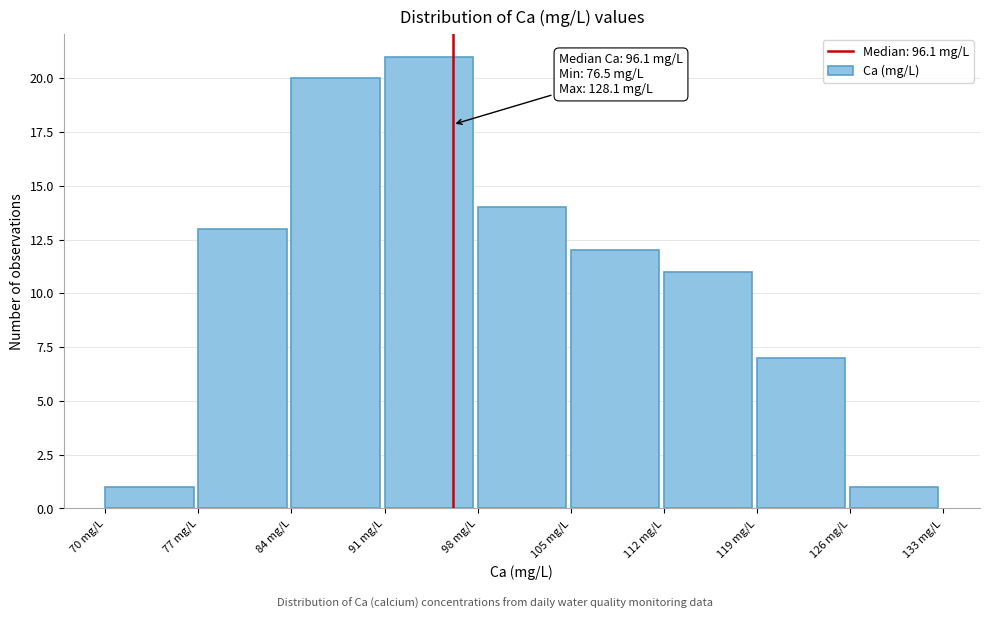

Which range on the x-axis has the tallest bar?

91 to 98